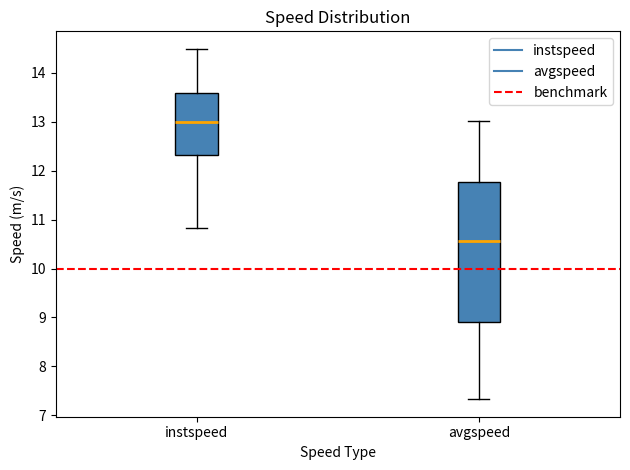

Reading left to right, read every box against the y-axis: the position of its median line, the range the box covers, and the ends of its whiskers. The values are not printed on the chart, so give them approximately, as read against the axis.

instspeed: median 13.0, box 12.3 to 13.6, whiskers 10.8 to 14.5
avgspeed: median 10.6, box 8.9 to 11.8, whiskers 7.3 to 13.0